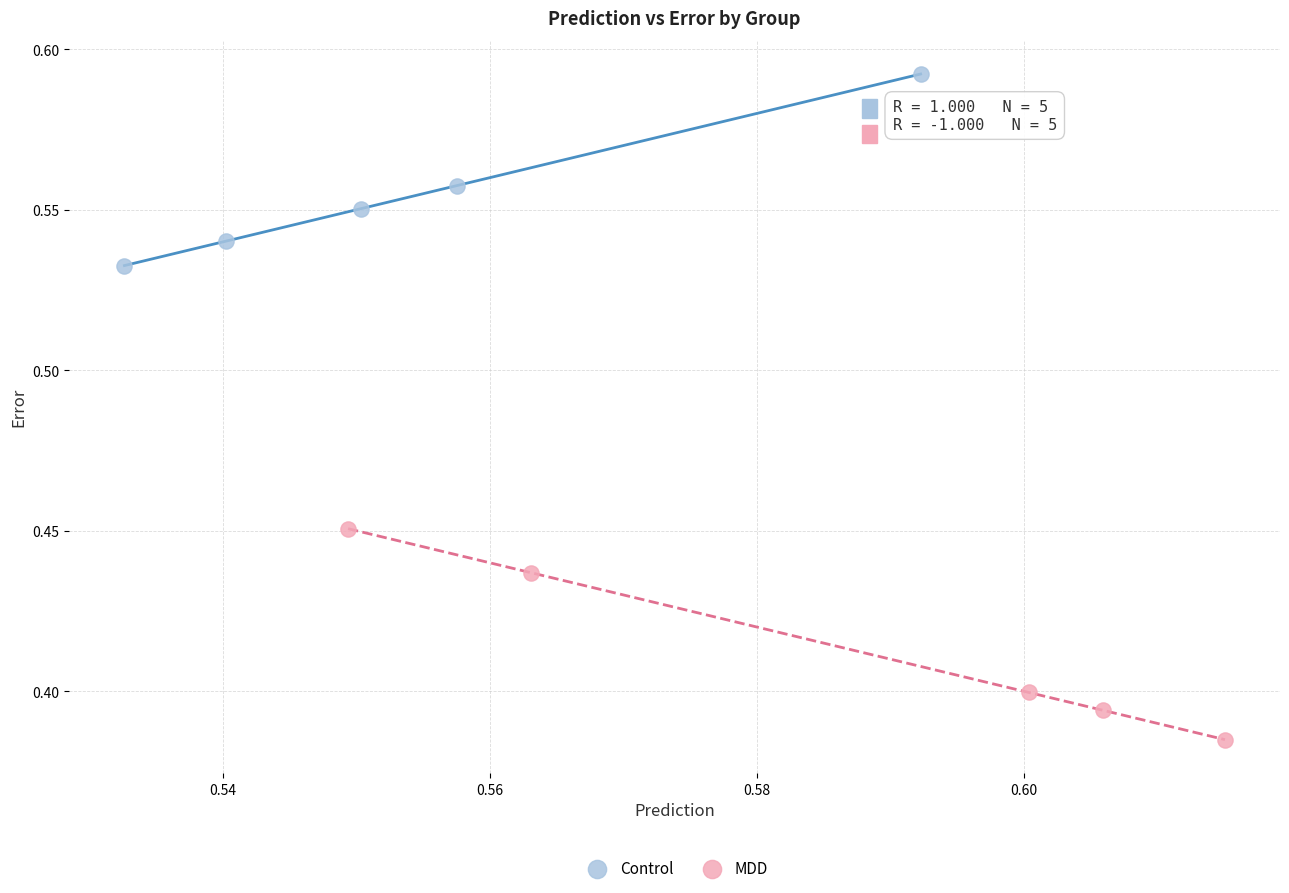

Which series contains the lowest Y value?

MDD